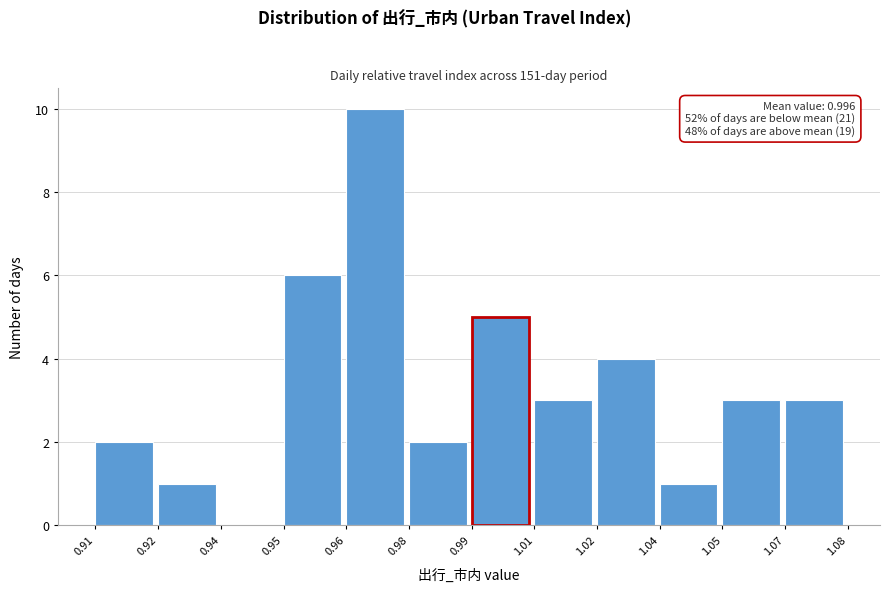

Reading right to left, transcribe all the data shown in this chart.

1.07=3	1.05=3	1.04=1	1.02=4	1.01=3	0.99=5	0.98=2	0.96=10	0.95=6	0.94=0	0.92=1	0.91=2